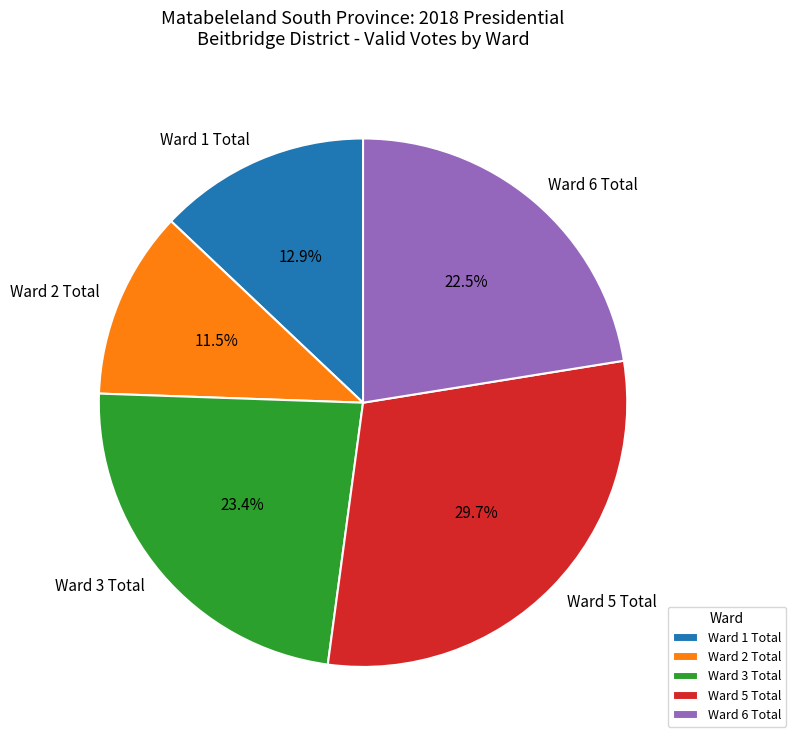

Approximately how many times larger is the value at Ward 1 Total compared to Ward 2 Total?

1.1